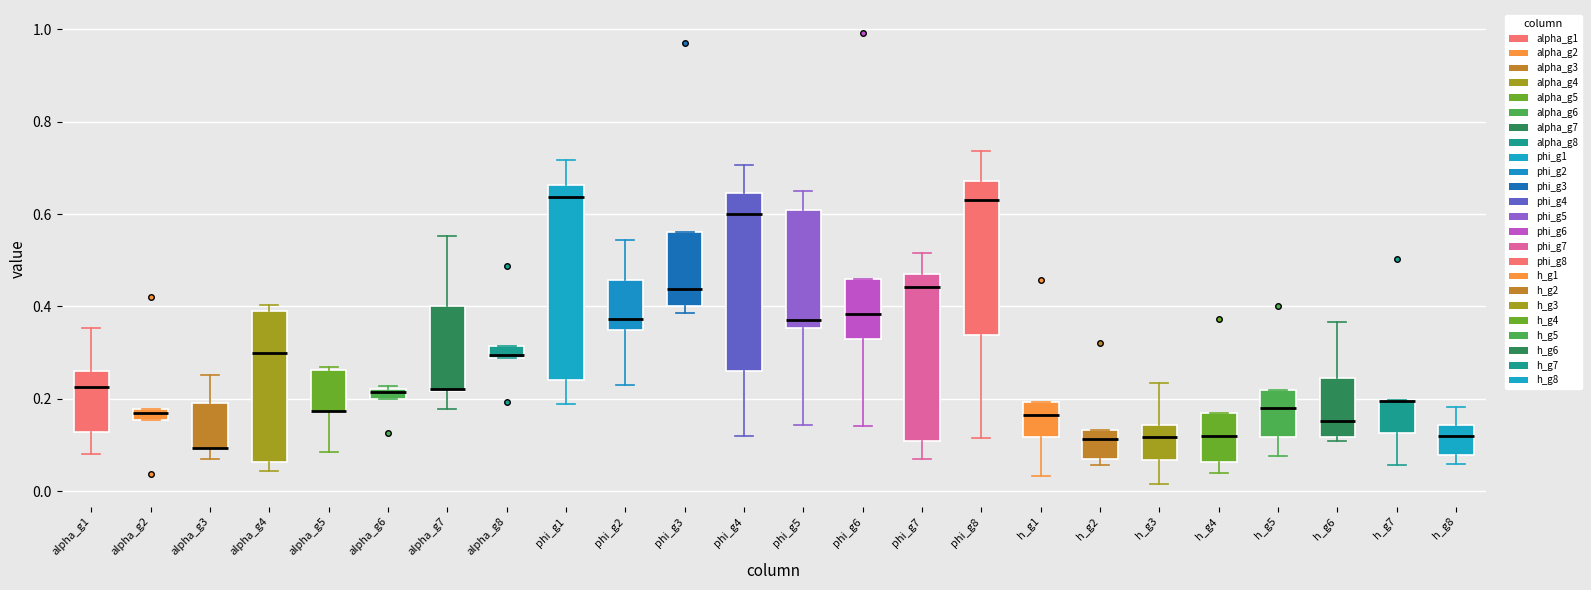

Comparing the boxes themselves (not the whiskers), which one is the tallest?

phi_g1